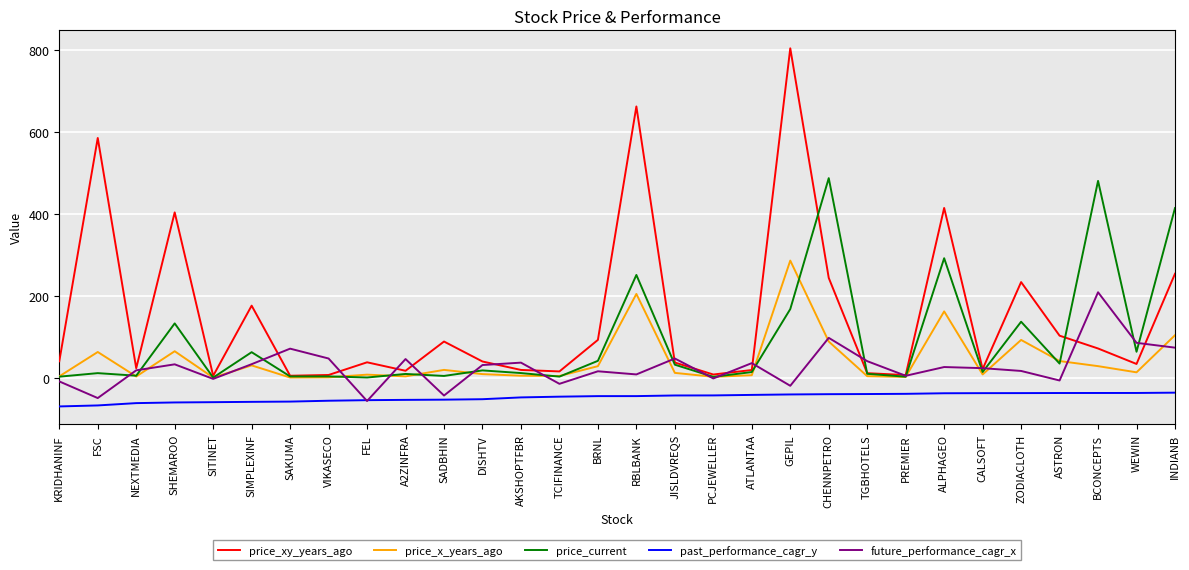

Is the value of price_current at FSC greater than the value of past_performance_cagr_y at ALPHAGEO?

Yes